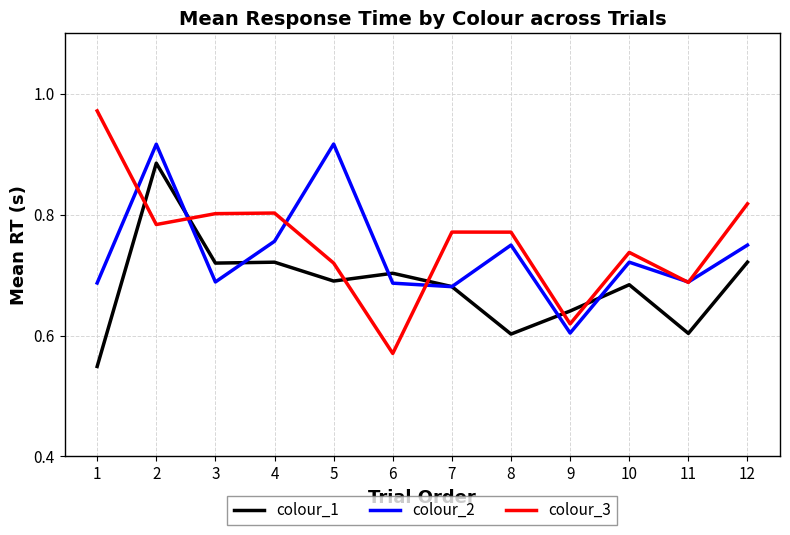

What is the difference between the second highest and minimum values in the colour_2 series?

0.3